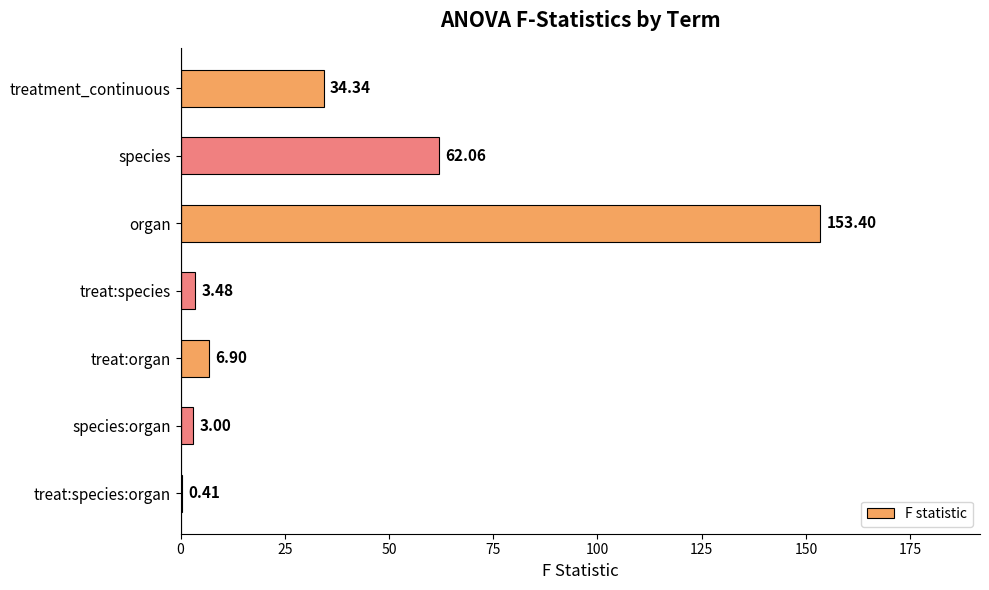

What is the sum of the values at treat:species:organ and species?

62.5